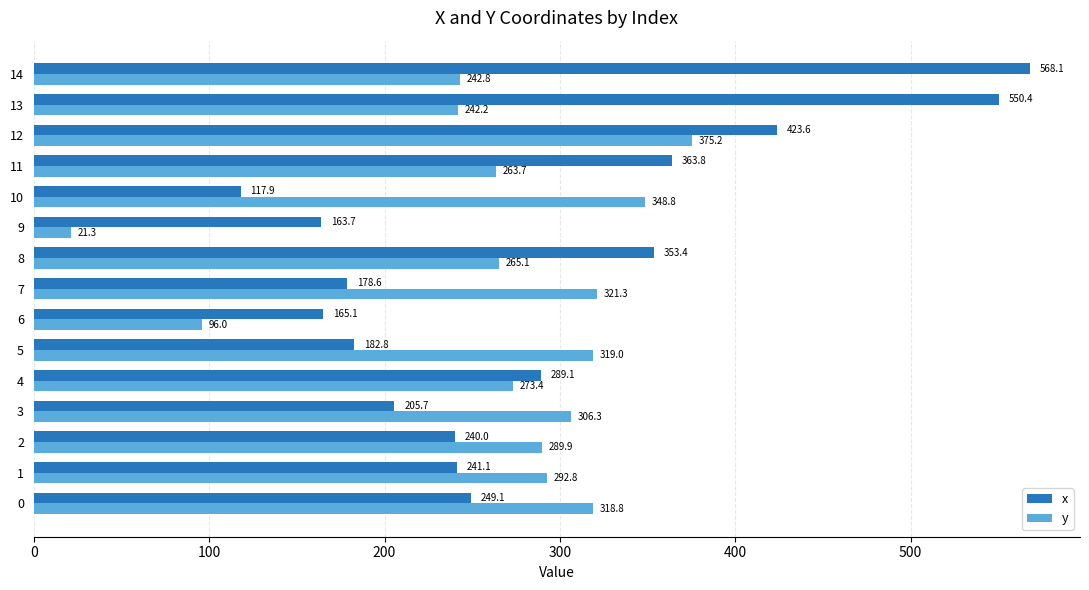

What is the difference between the maximum and minimum values in the y series?

353.9